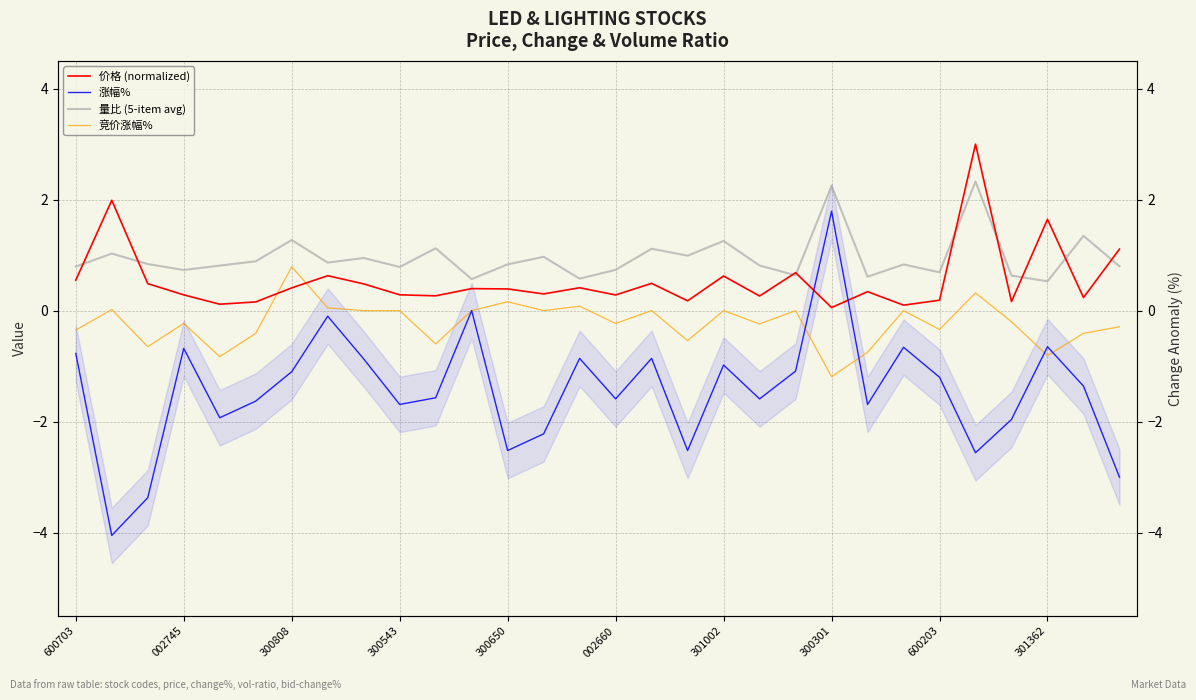

Reading right to left, list all the values displayed in this chart.

价格 (normalized): 1.1	0.2	1.6	0.2	3.0	0.2	0.1	0.3	0.1	0.7	0.3	0.6	0.2	0.5	0.3	0.4	0.3	0.4	0.4	0.3	0.3	0.5	0.6	0.4	0.2	0.1	0.3	0.5	2.0	0.5
涨幅%: -3.0	-1.4	-0.7	-2.0	-2.6	-1.2	-0.7	-1.7	1.8	-1.1	-1.6	-1.0	-2.5	-0.9	-1.6	-0.9	-2.2	-2.5	0.0	-1.6	-1.7	-0.9	-0.1	-1.1	-1.6	-1.9	-0.7	-3.4	-4.0	-0.8
量比 (5-item avg): 0.8	1.3	0.5	0.6	2.3	0.7	0.8	0.6	2.2	0.6	0.8	1.3	1.0	1.1	0.7	0.6	1.0	0.8	0.6	1.1	0.8	0.9	0.9	1.3	0.9	0.8	0.7	0.8	1.0	0.8
竞价涨幅%: -0.3	-0.4	-0.8	-0.2	0.3	-0.3	0.0	-0.8	-1.2	0.0	-0.2	0.0	-0.5	0.0	-0.2	0.1	0.0	0.2	0.0	-0.6	0.0	0.0	0.1	0.8	-0.4	-0.8	-0.2	-0.7	0.0	-0.3